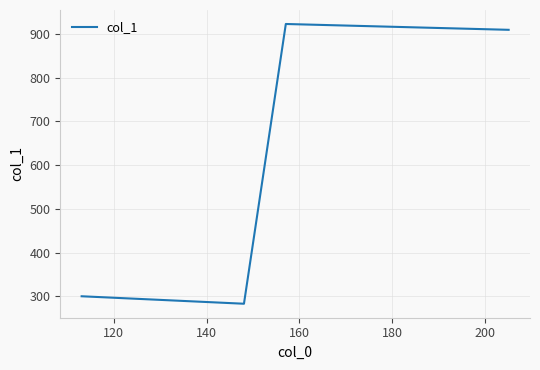

What is the greatest value displayed?

922.5